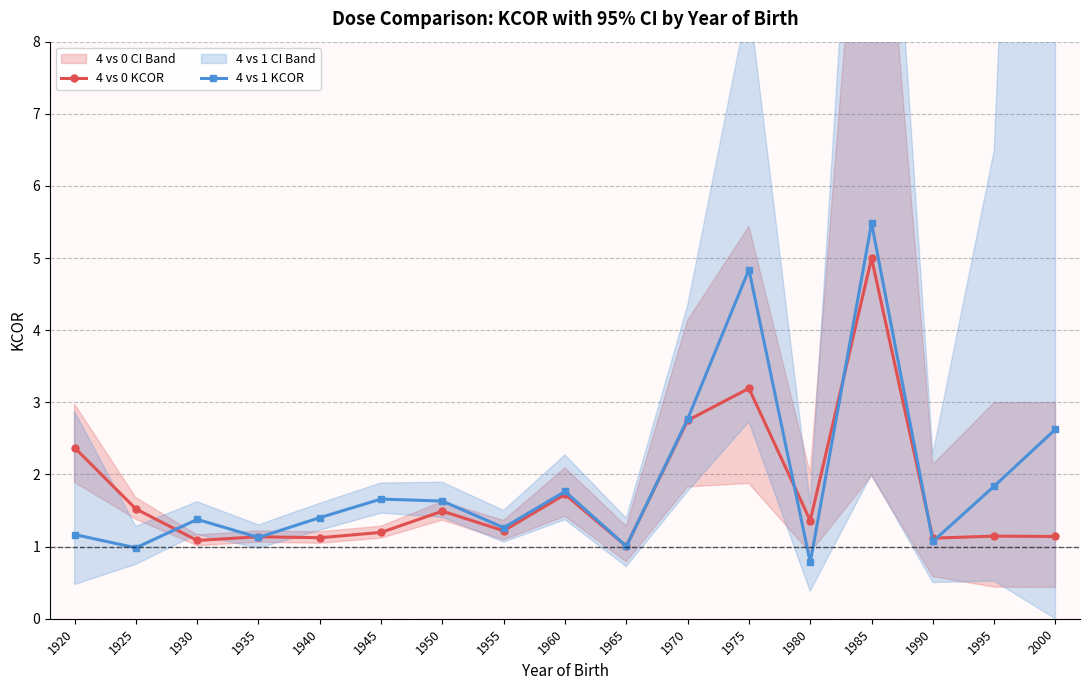

The value of 4 vs 0 KCOR at 1950 is 1.5. True or false?

True